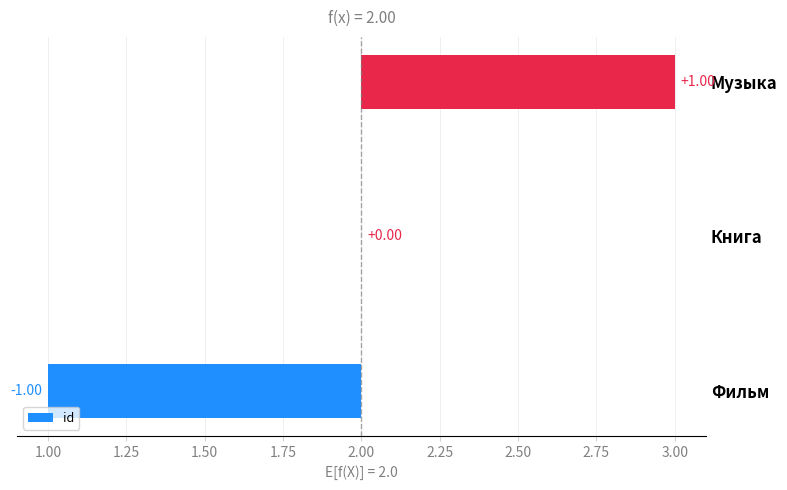

How many series are shown in this chart?

1